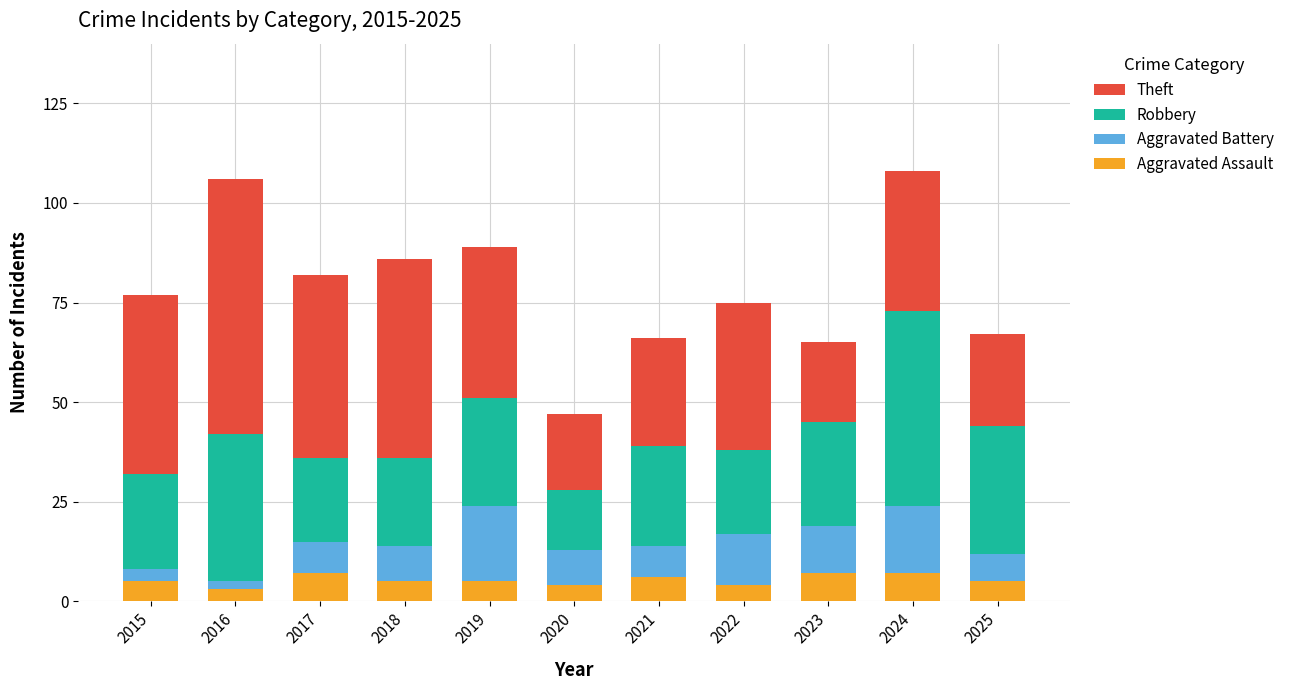

How many distinct data groups are displayed?

4